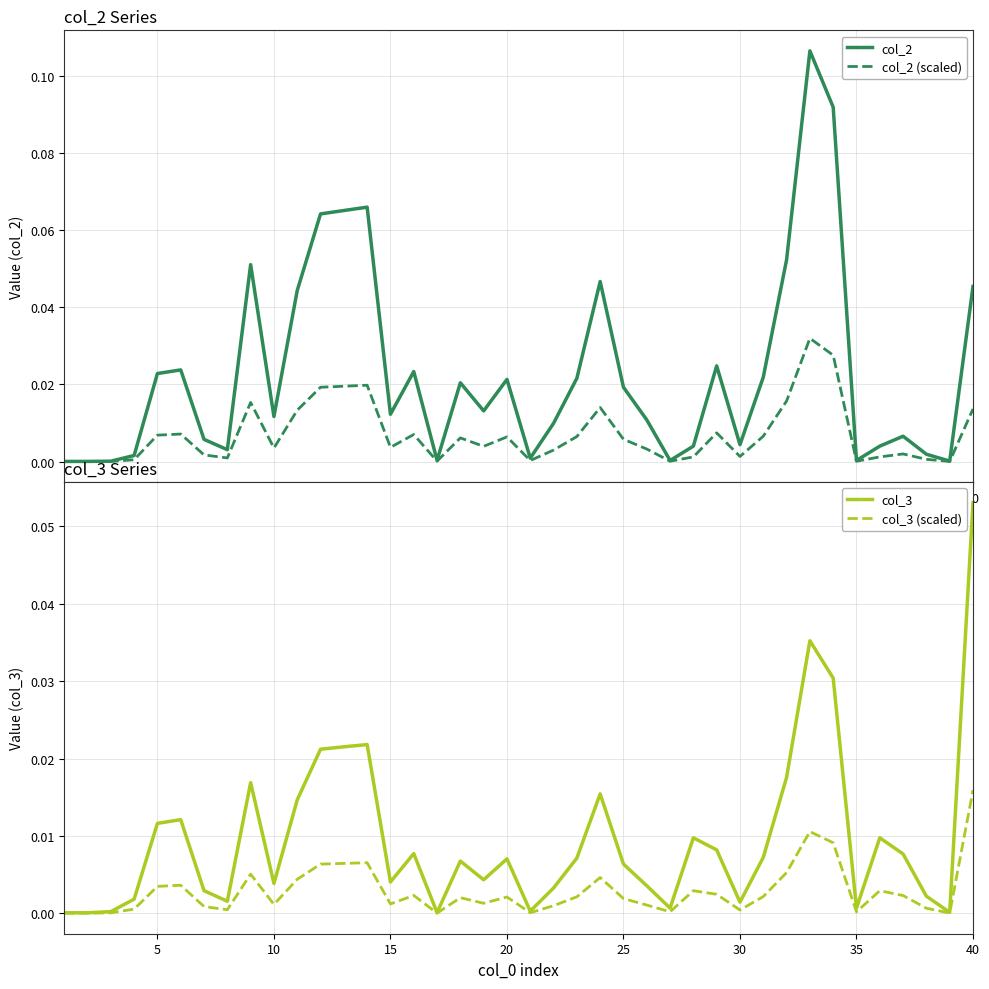

How many times do col_3 (scaled) and col_2 (scaled) cross each other?

4